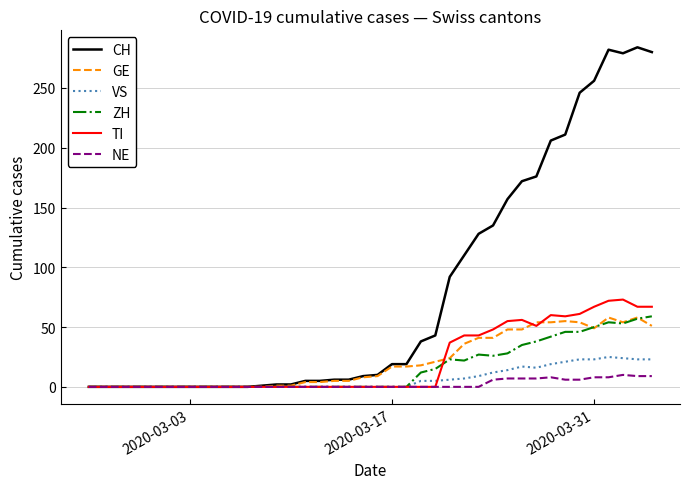

Which series has the largest range (max minus min)?

CH